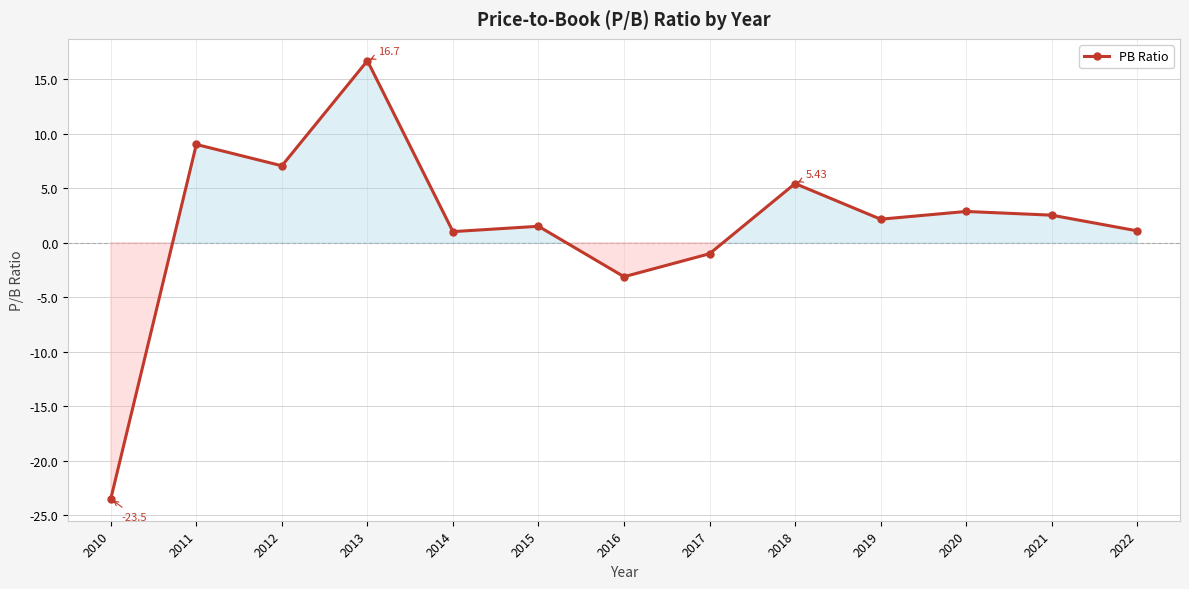

The value at 2022 is 1.1. True or false?

True